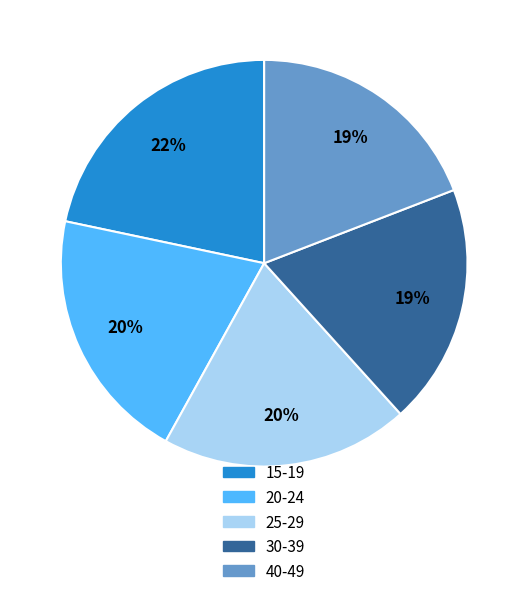

To the nearest percent, what is the difference between the 40-49 and 25-29 slice percentages?

1%